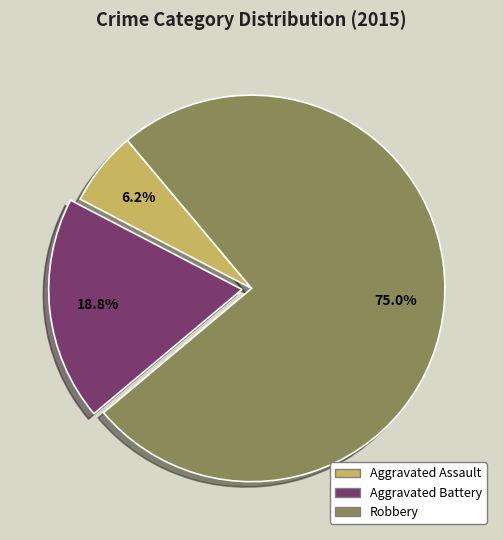

True or false: Aggravated Battery accounts for 19% of the total.

True